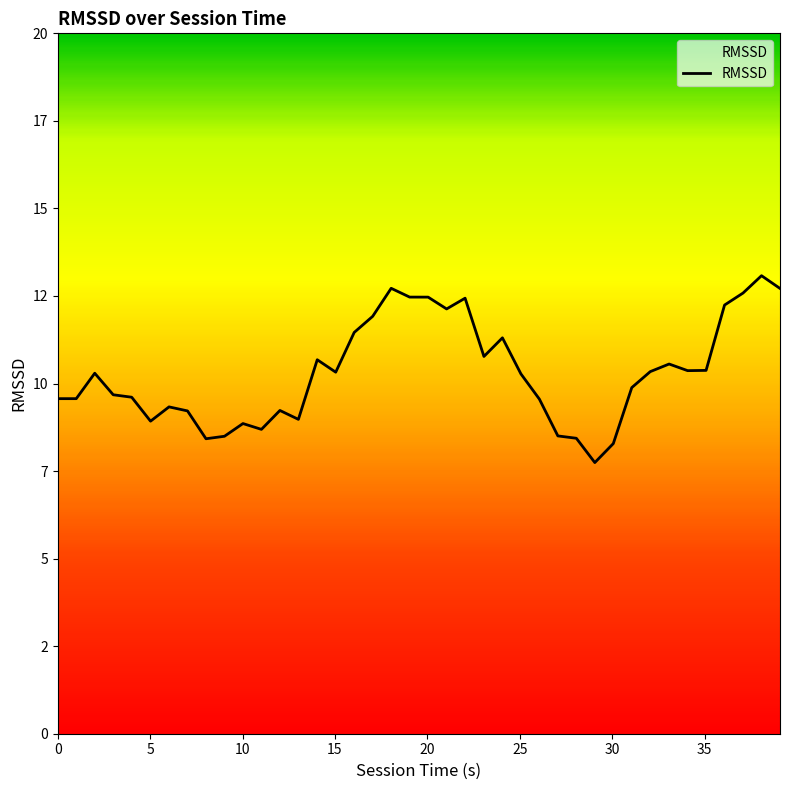

Is this an area chart (filled region under the line)?

Yes